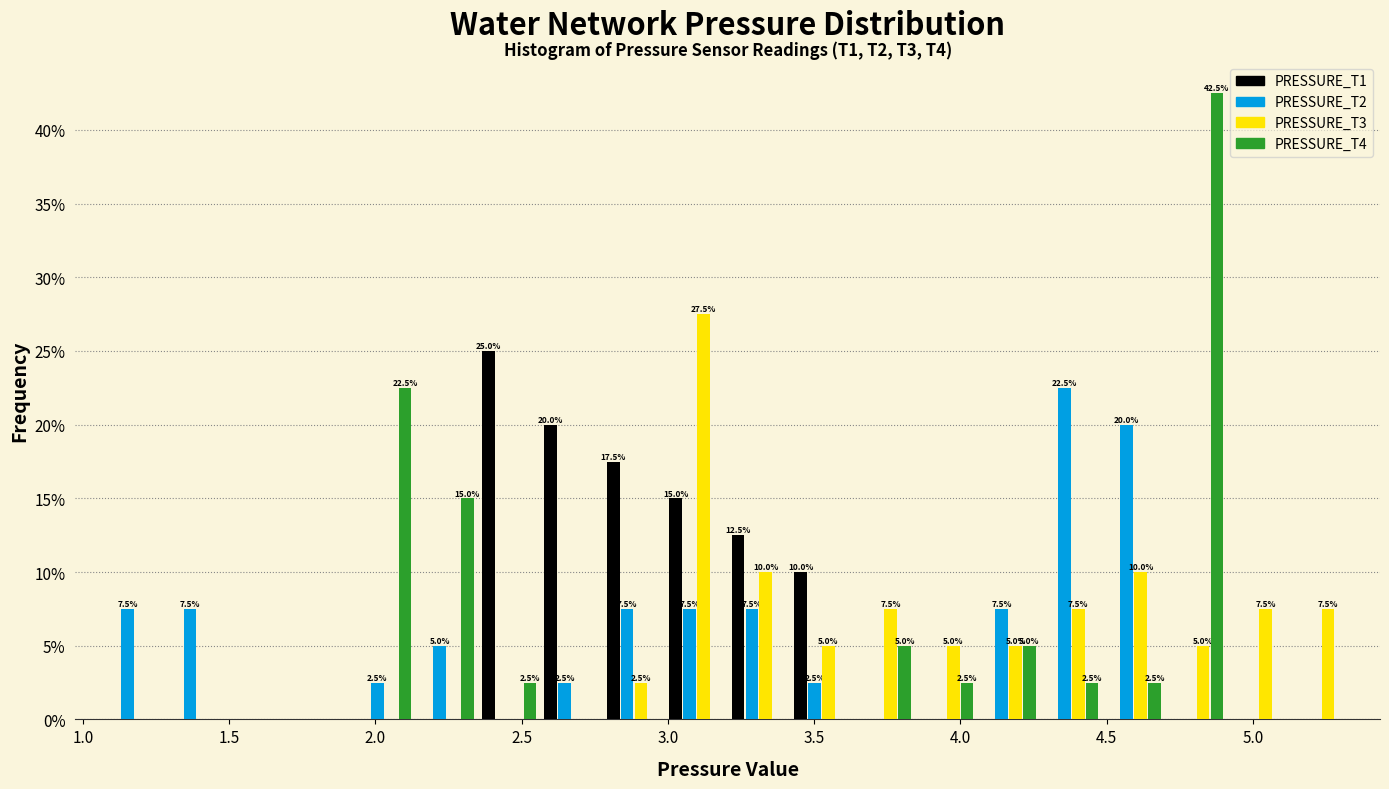

In the PRESSURE_T1 series, which range on the x-axis has the tallest bar?

2.35 to 2.55